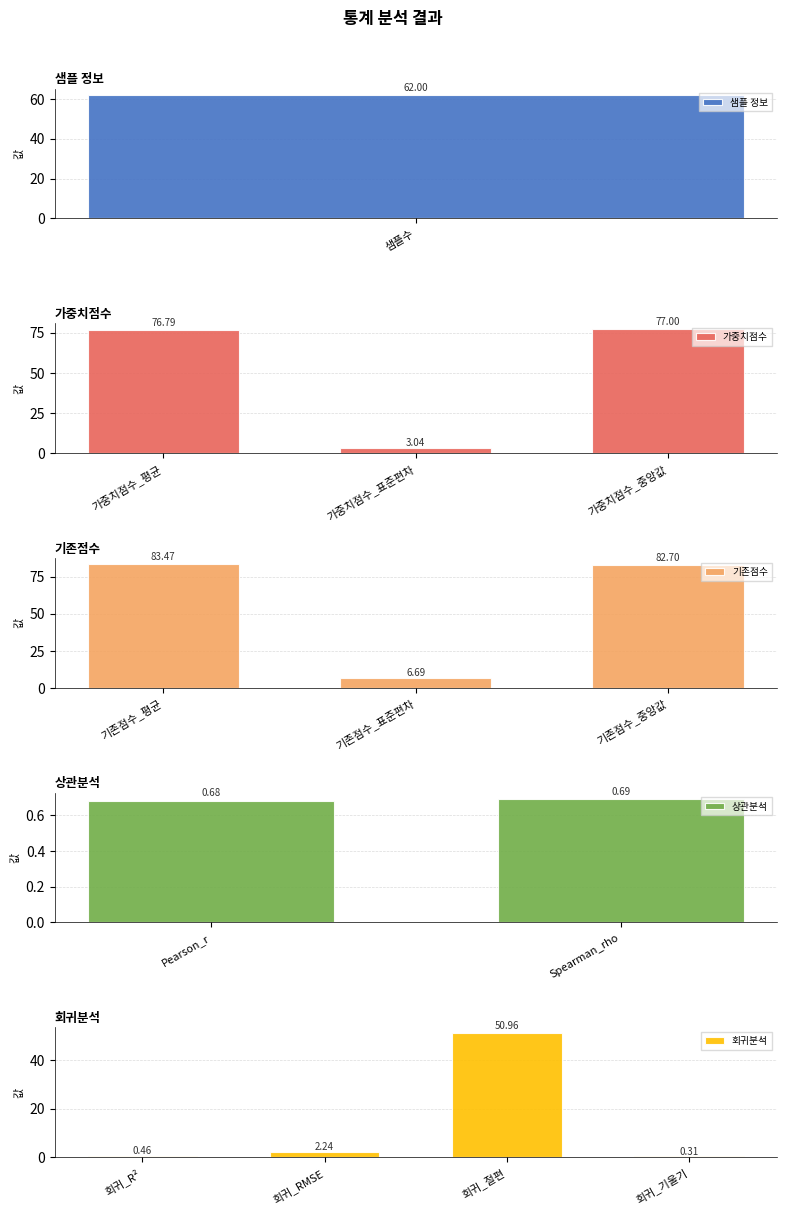

Count the number of values greater than 6.

7